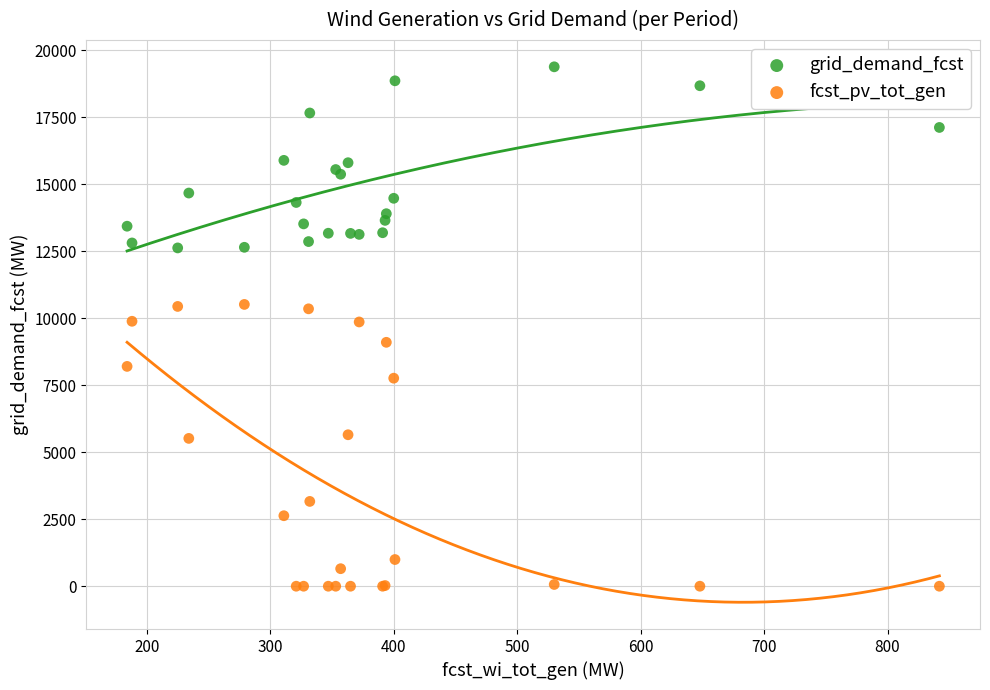

Which series has the largest Y range (max minus min)?

fcst_pv_tot_gen